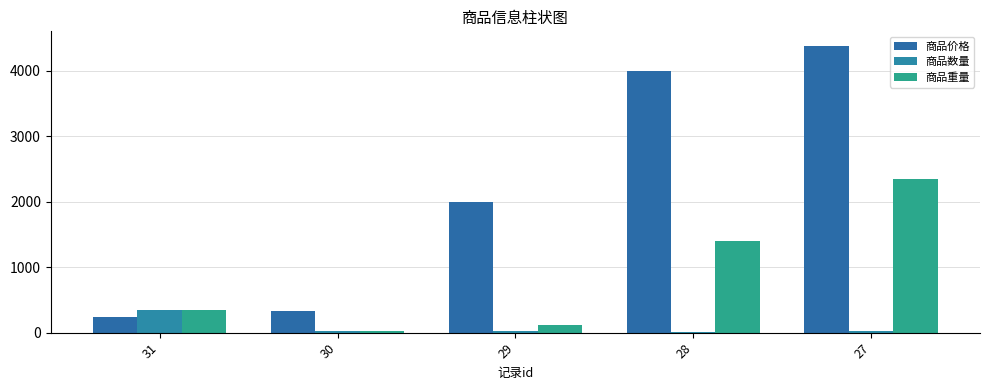

What is the value of the 商品数量 bar at the 3rd from the left?

20